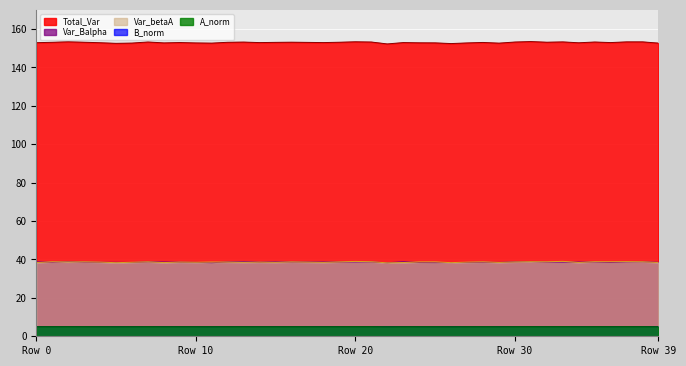

Which series has the widest spread of values?

Total_Var